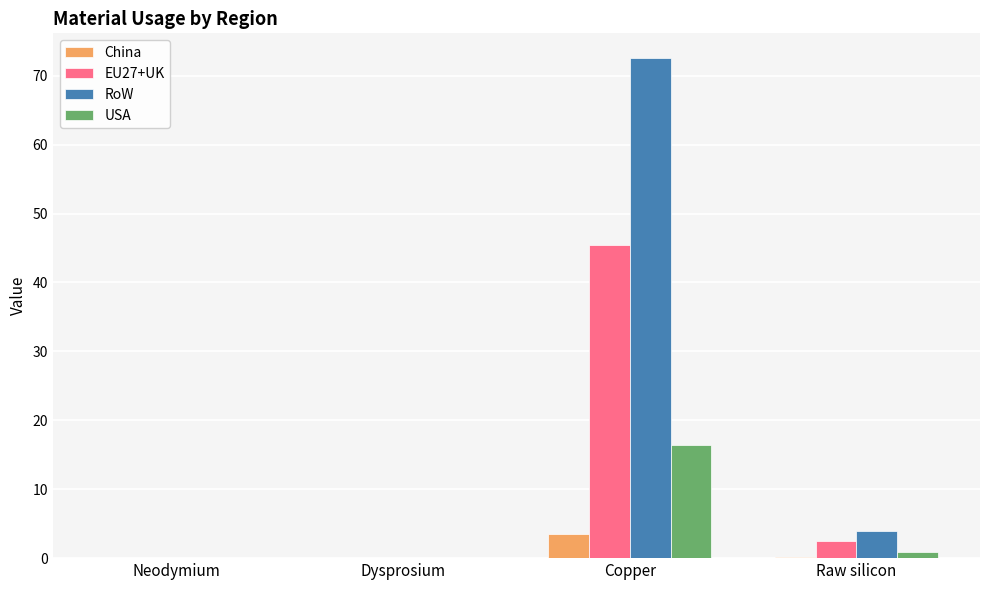

How many groups of bars are there?

4